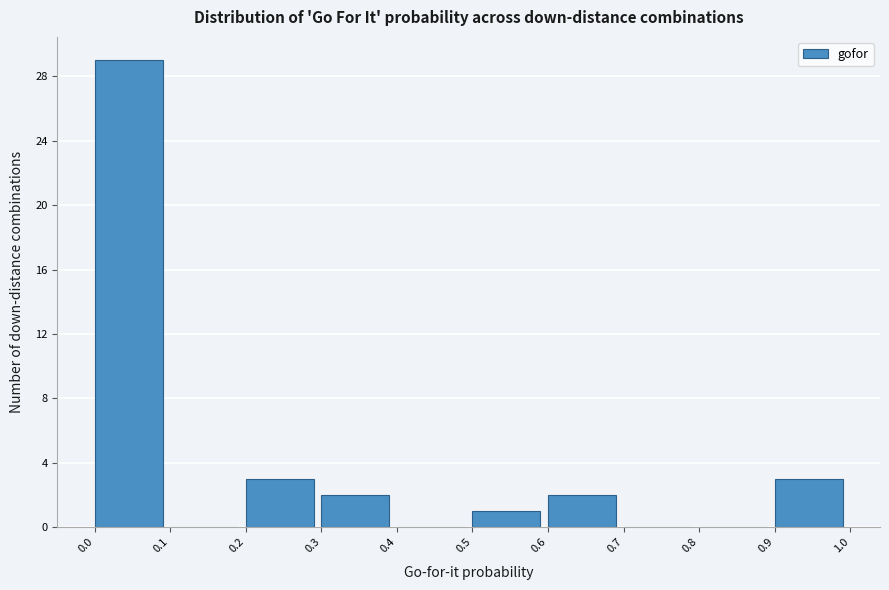

What is the height of the bar covering 0.2 to 0.3 on the x-axis? The values are not printed on the chart, so give them approximately, as read against the axis.

3